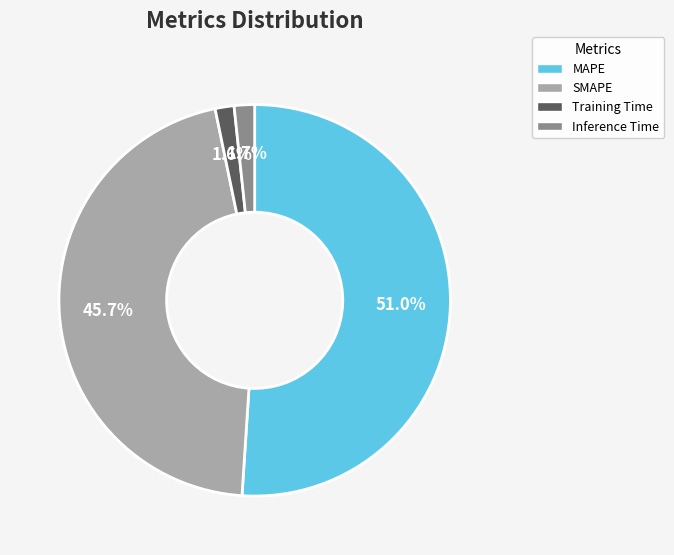

True or false: SMAPE accounts for 41% of the total.

False